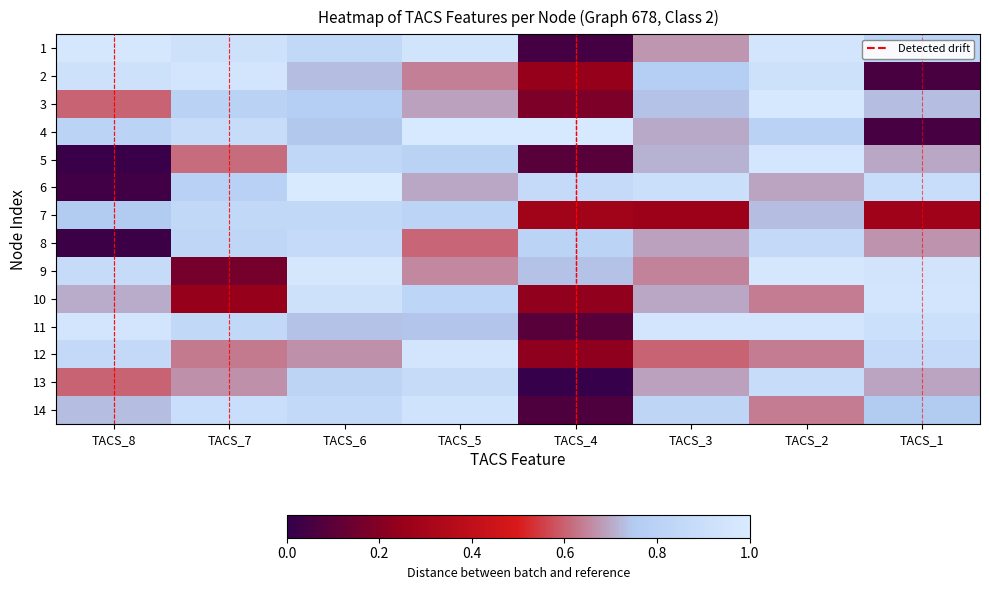

What is the difference between the highest and lowest values at TACS_2?

0.3